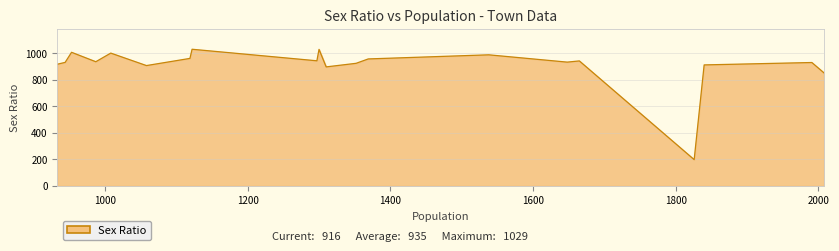

What is the minimum value shown in the chart?

197